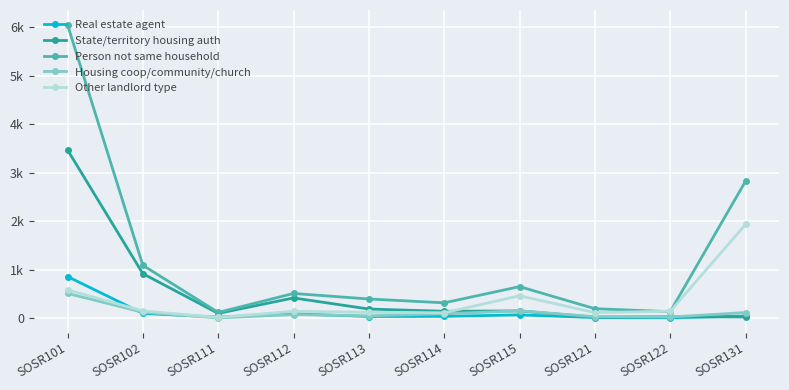

Which series ends up on top after the final intersection of State/territory housing auth and Real estate agent?

Real estate agent